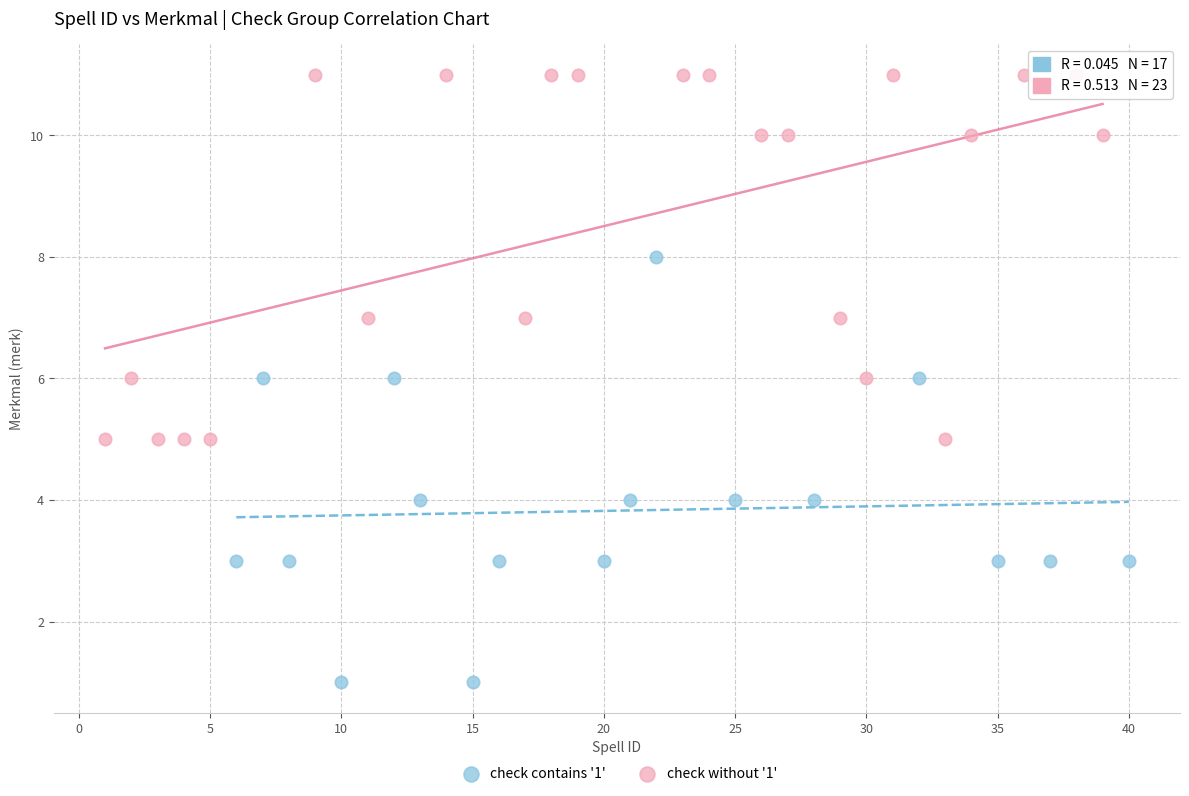

Which series reaches the maximum Y coordinate?

check without '1'